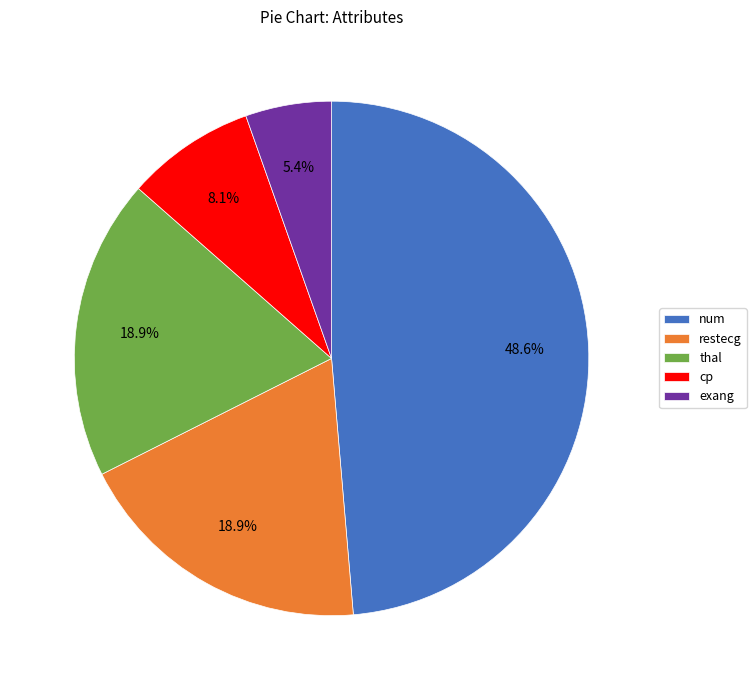

Is it true that thal is 19% of the pie?

True